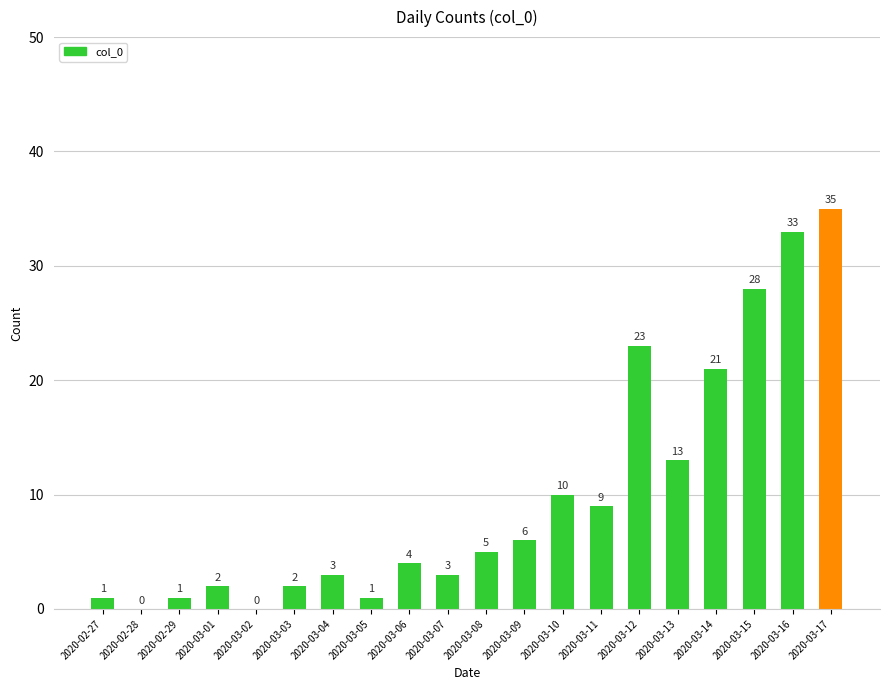

Where is the data nearest to the value 17?

2020-03-13